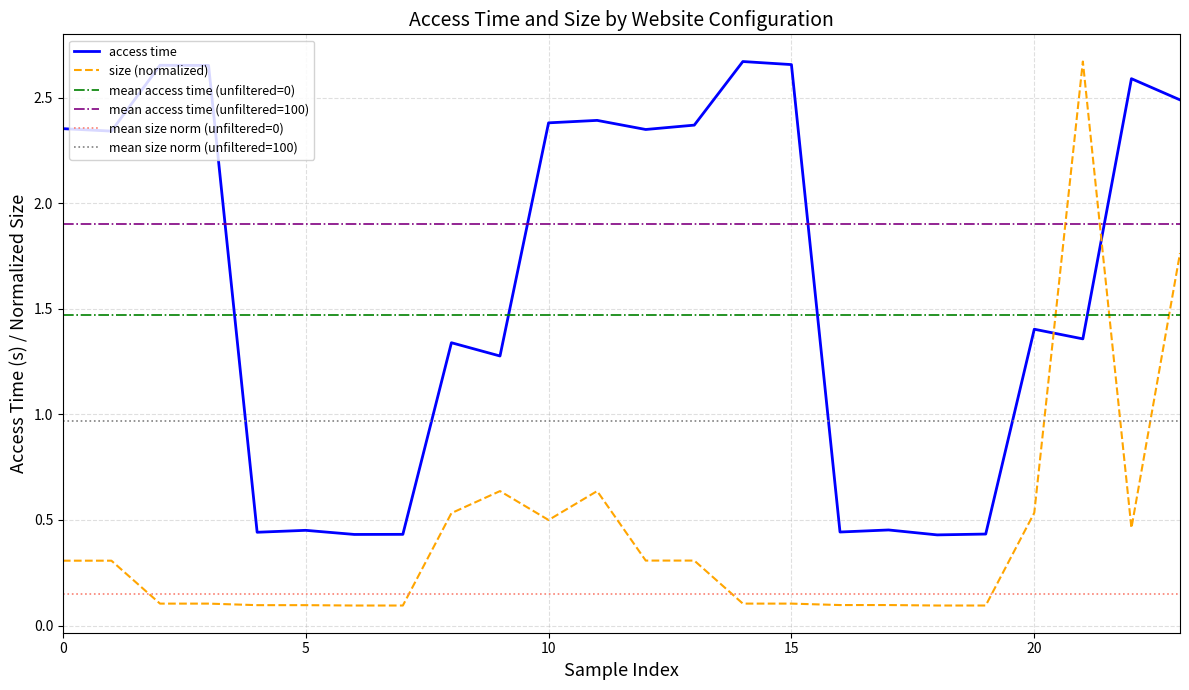

Rank the series by their maximum value, from highest to lowest.

access time, size